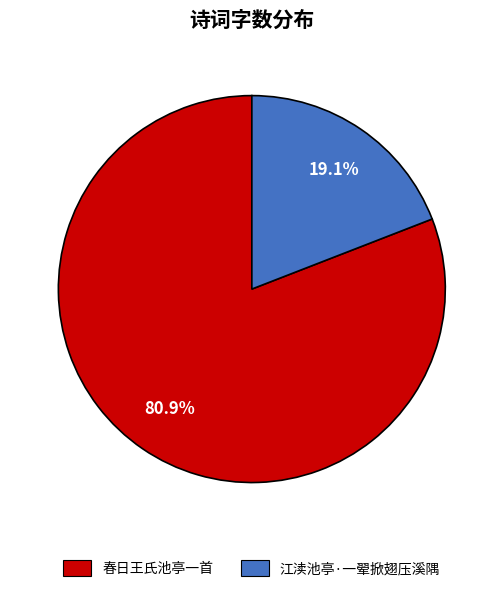

Which slice is the largest?

春日王氏池亭一首